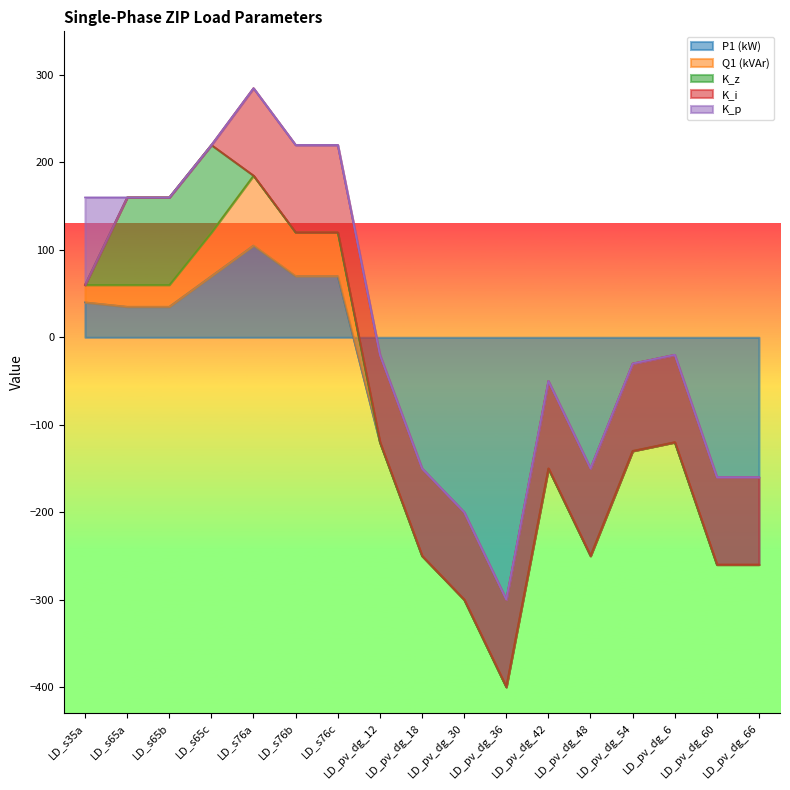

At LD_pv_dg_54, list the series in order from smallest to largest.

P1 (kW), Q1 (kVAr), K_z, K_p, K_i